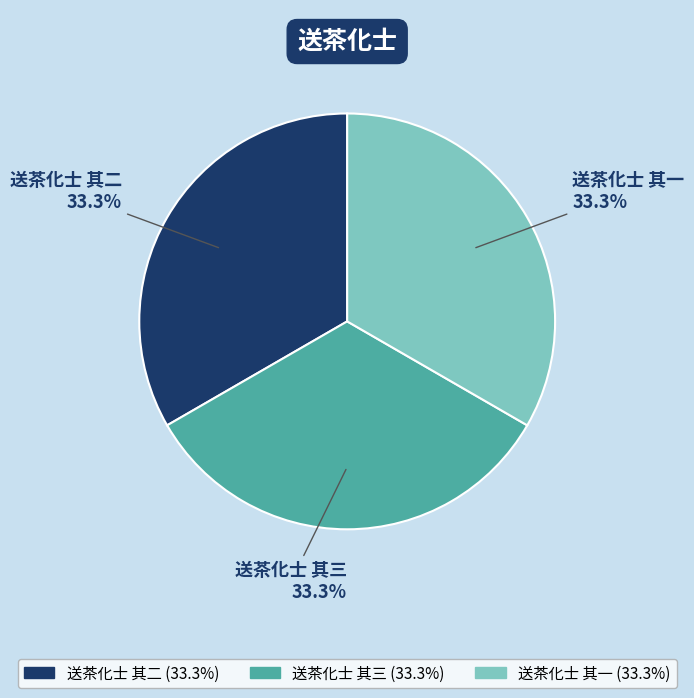

What portion of the pie excludes 送茶化士 其三?

66.7%